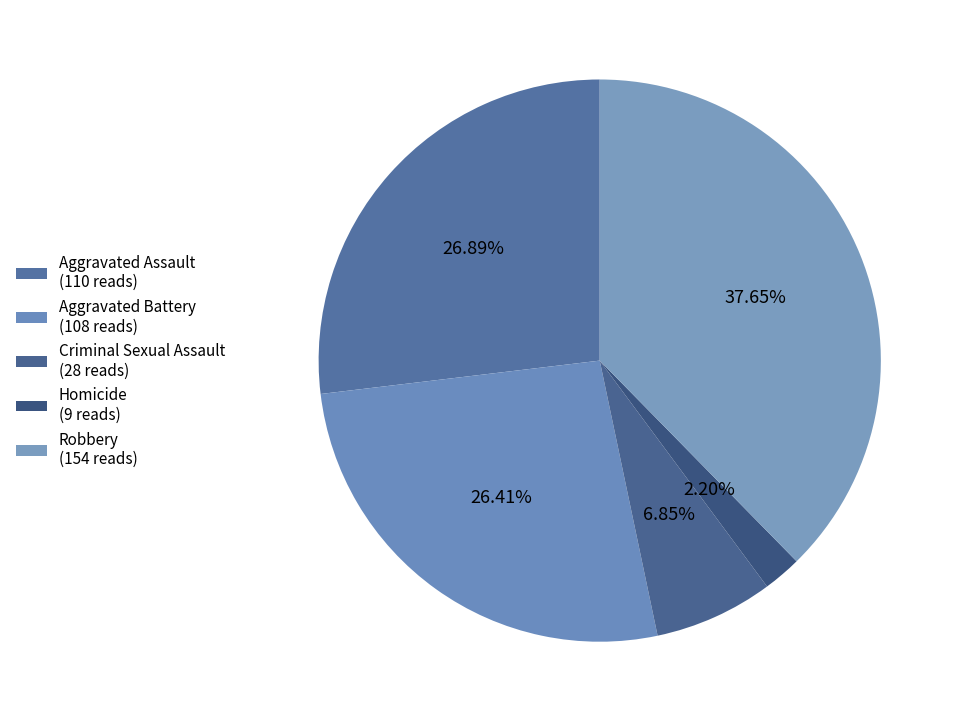

Count the number of slices in the pie.

5